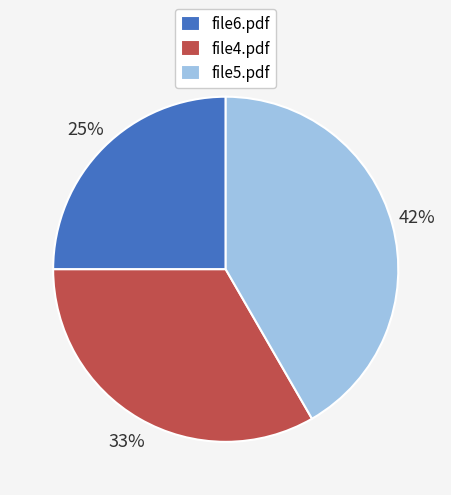

Does file4.pdf account for over 50% of the chart?

No